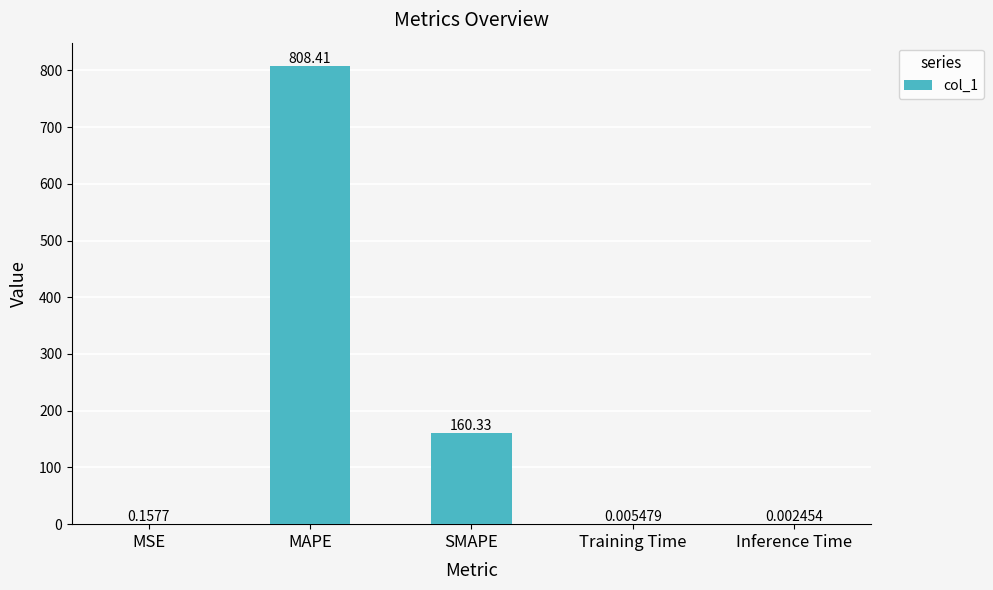

Is it true that the value at MAPE is 808.4?

True